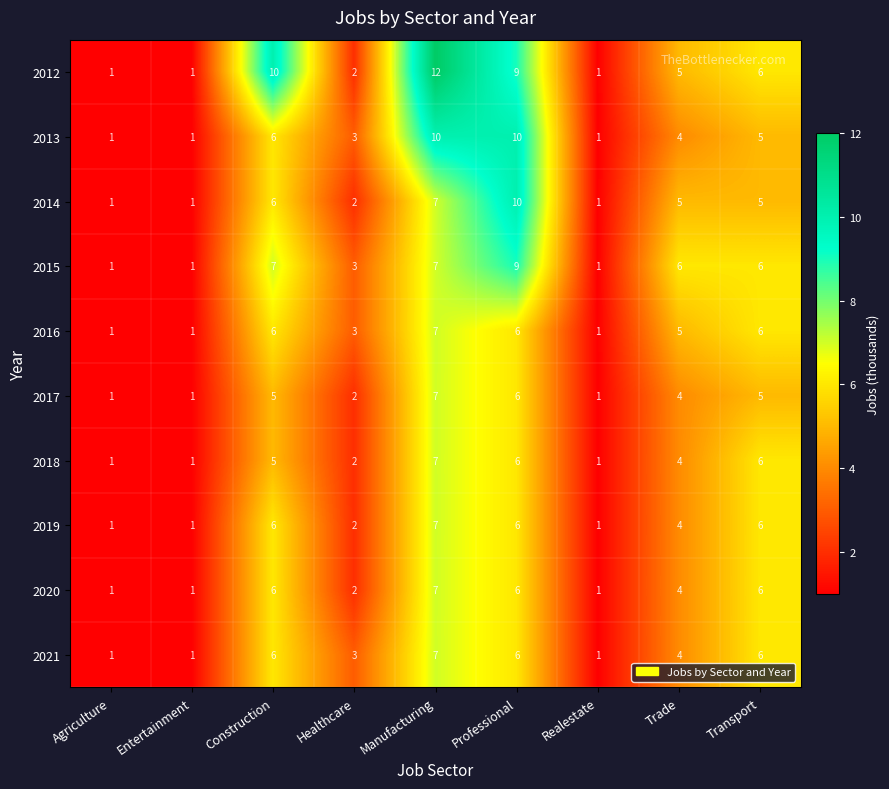

True or false: 2020 has a value of 4 at Trade.

True